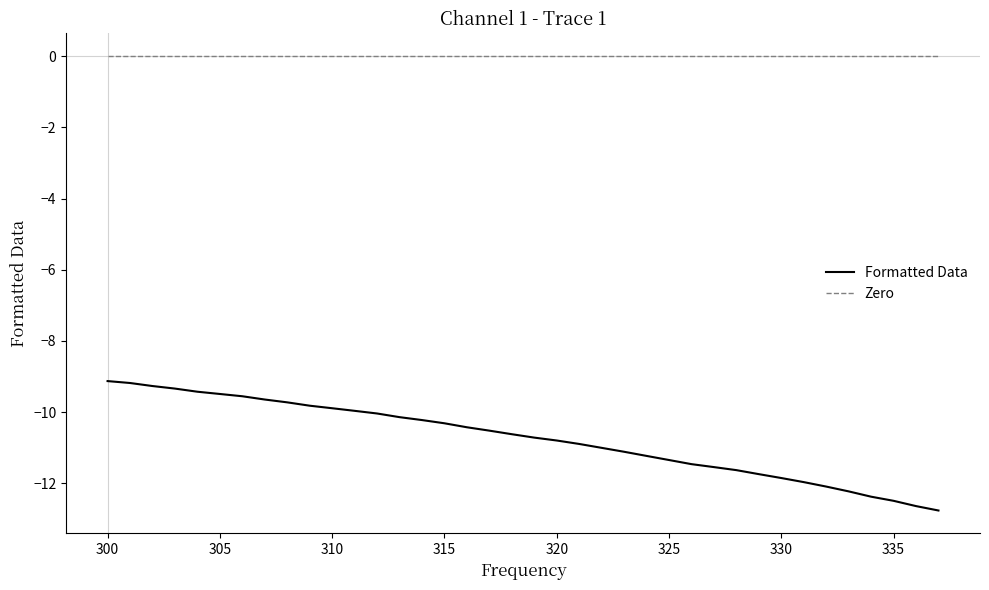

Which series has the largest total across all categories?

Zero